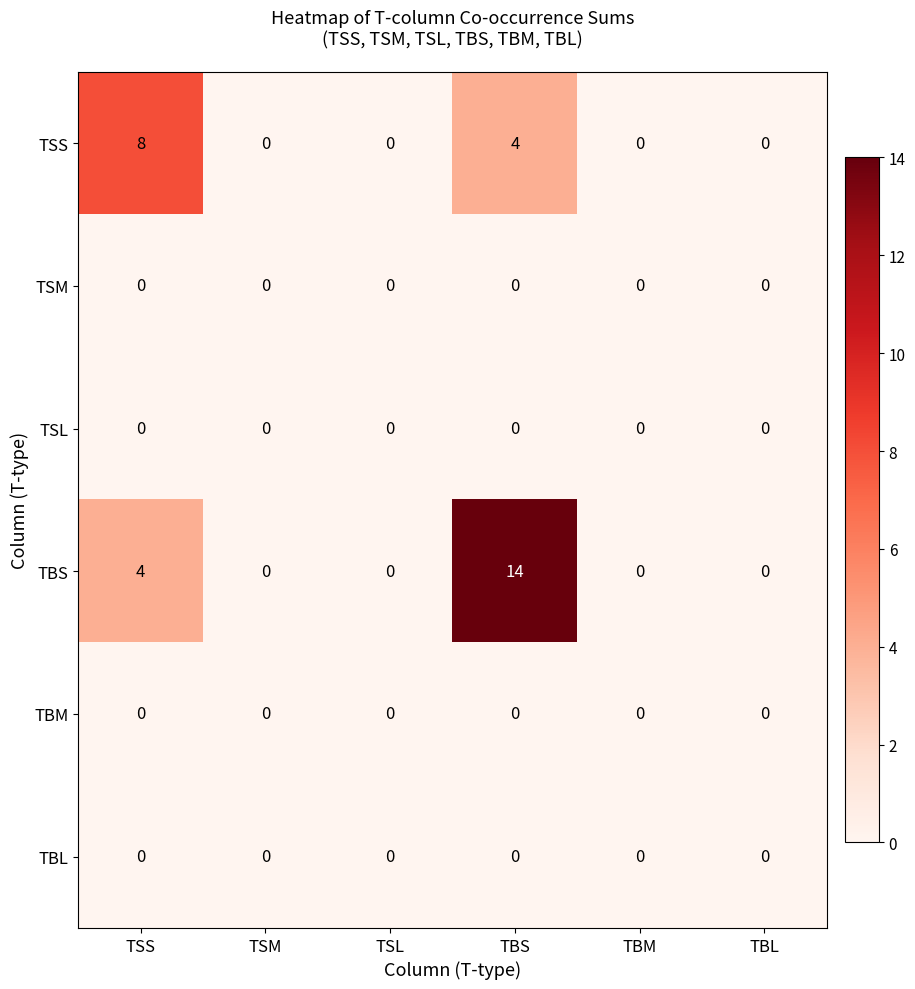

At which label does TBS reach its peak?

TBS